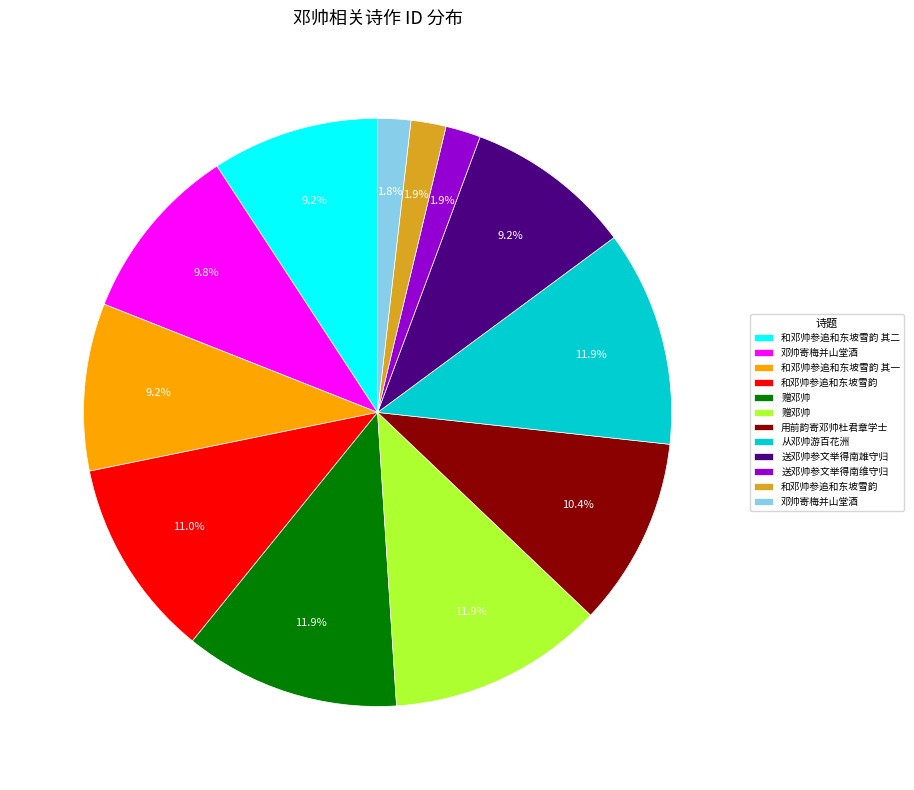

To the nearest percent, what is the average slice percentage?

8%